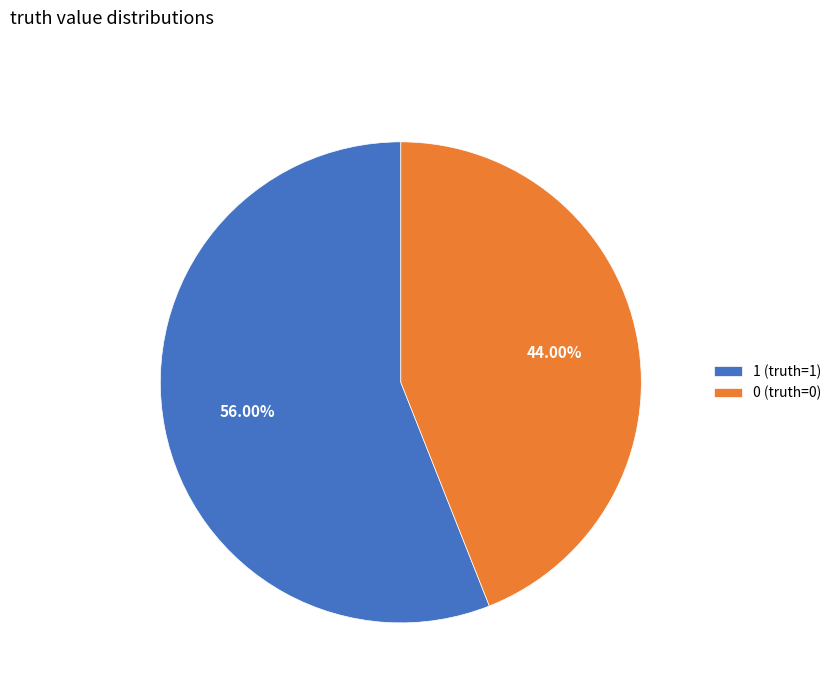

To the nearest percent, what is the average slice percentage?

50%